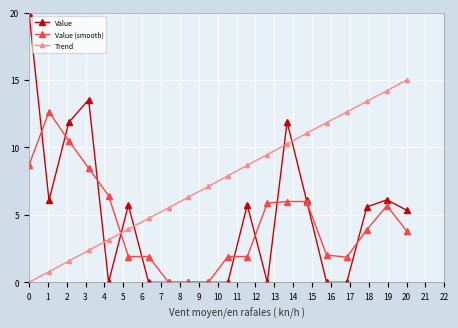

Reading left to right, extract all data points from this chart.

Value: 20.0	6.1	11.9	13.5	0.0	5.7	0.0	0.0	0.0	0.0	0.0	5.7	0.0	11.9	6.1	0.0	0.0	5.6	6.1	5.3
Value (smooth): 8.7	12.6	10.5	8.5	6.4	1.9	1.9	0.0	0.0	0.0	1.9	1.9	5.9	6.0	6.0	2.0	1.9	3.9	5.7	3.8
Trend: 0.0	0.8	1.6	2.4	3.2	3.9	4.7	5.5	6.3	7.1	7.9	8.7	9.5	10.3	11.1	11.8	12.6	13.4	14.2	15.0